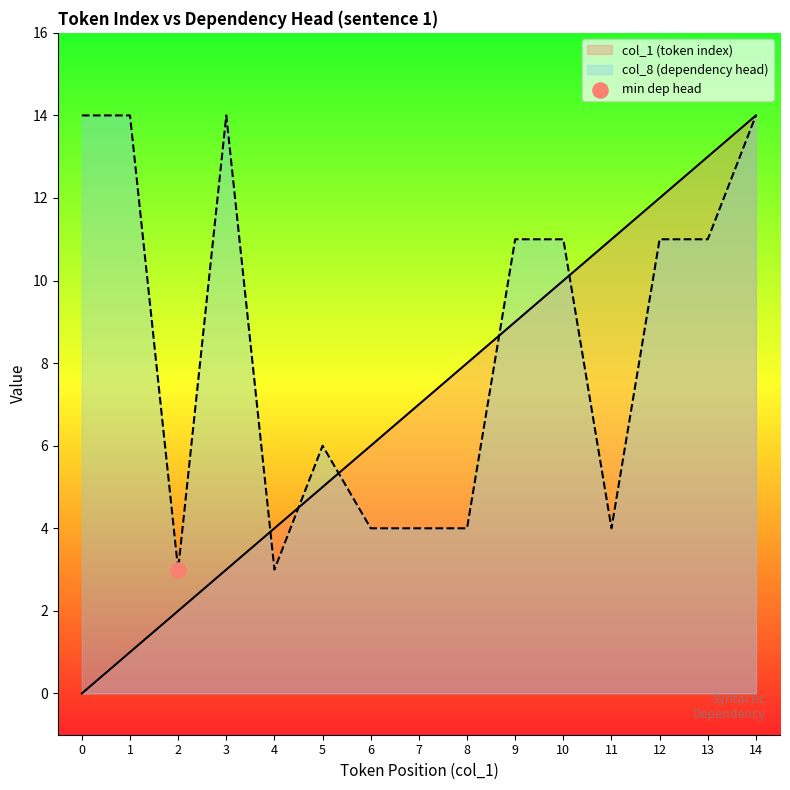

At which category is the sum across all series the highest?

14